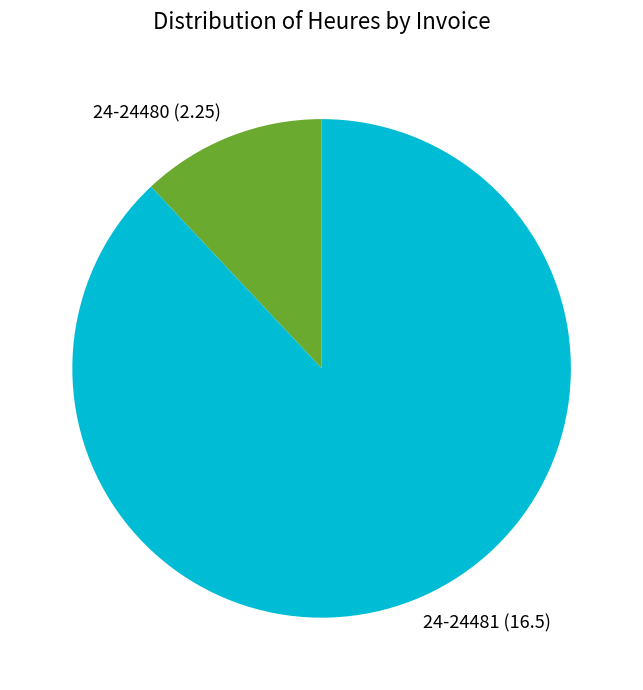

Which has a higher value, 24-24480 (2.25) or 24-24481 (16.5)?

24-24481 (16.5)